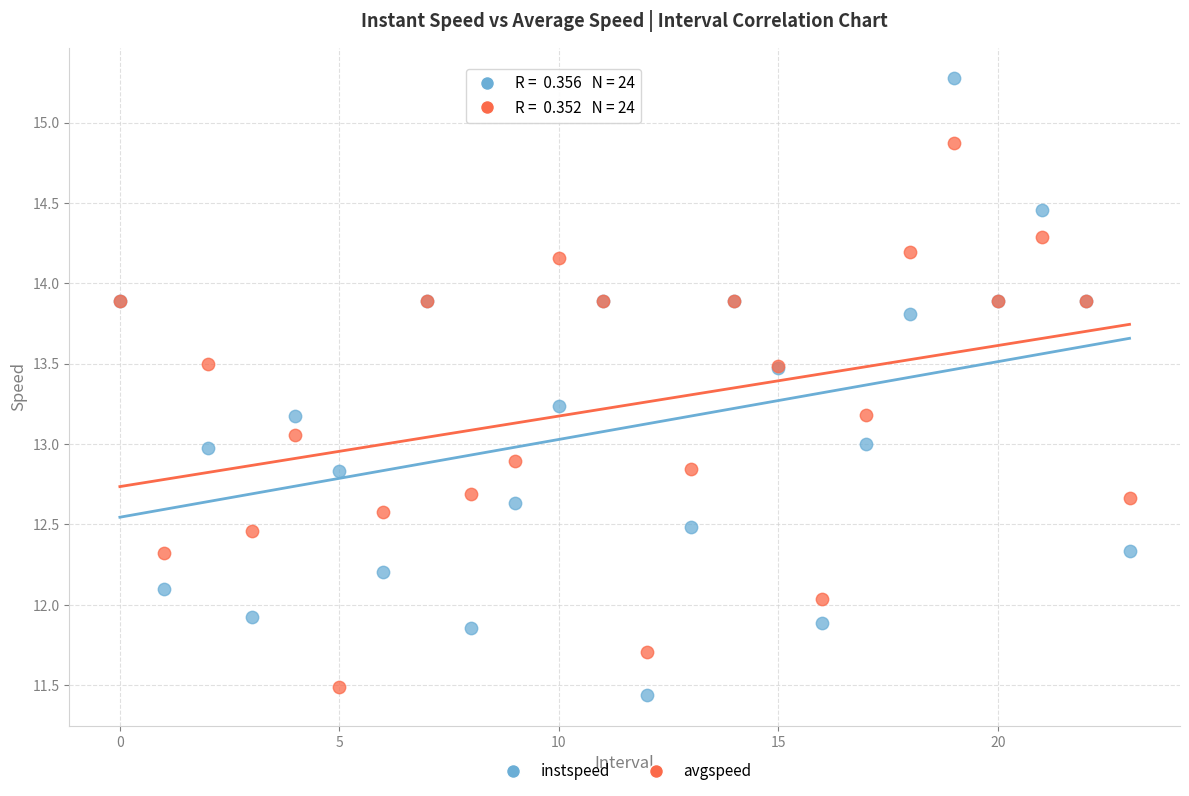

Which series has the widest spread of Y values?

instspeed